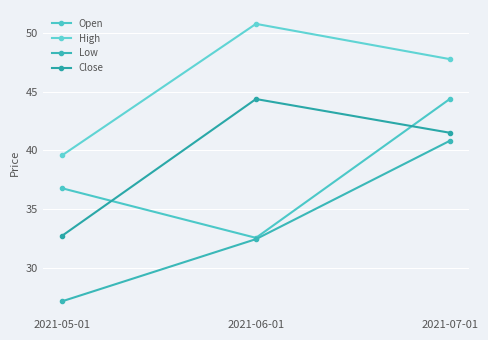

Between 2021-05-01 and 2021-07-01, which is larger?

2021-07-01